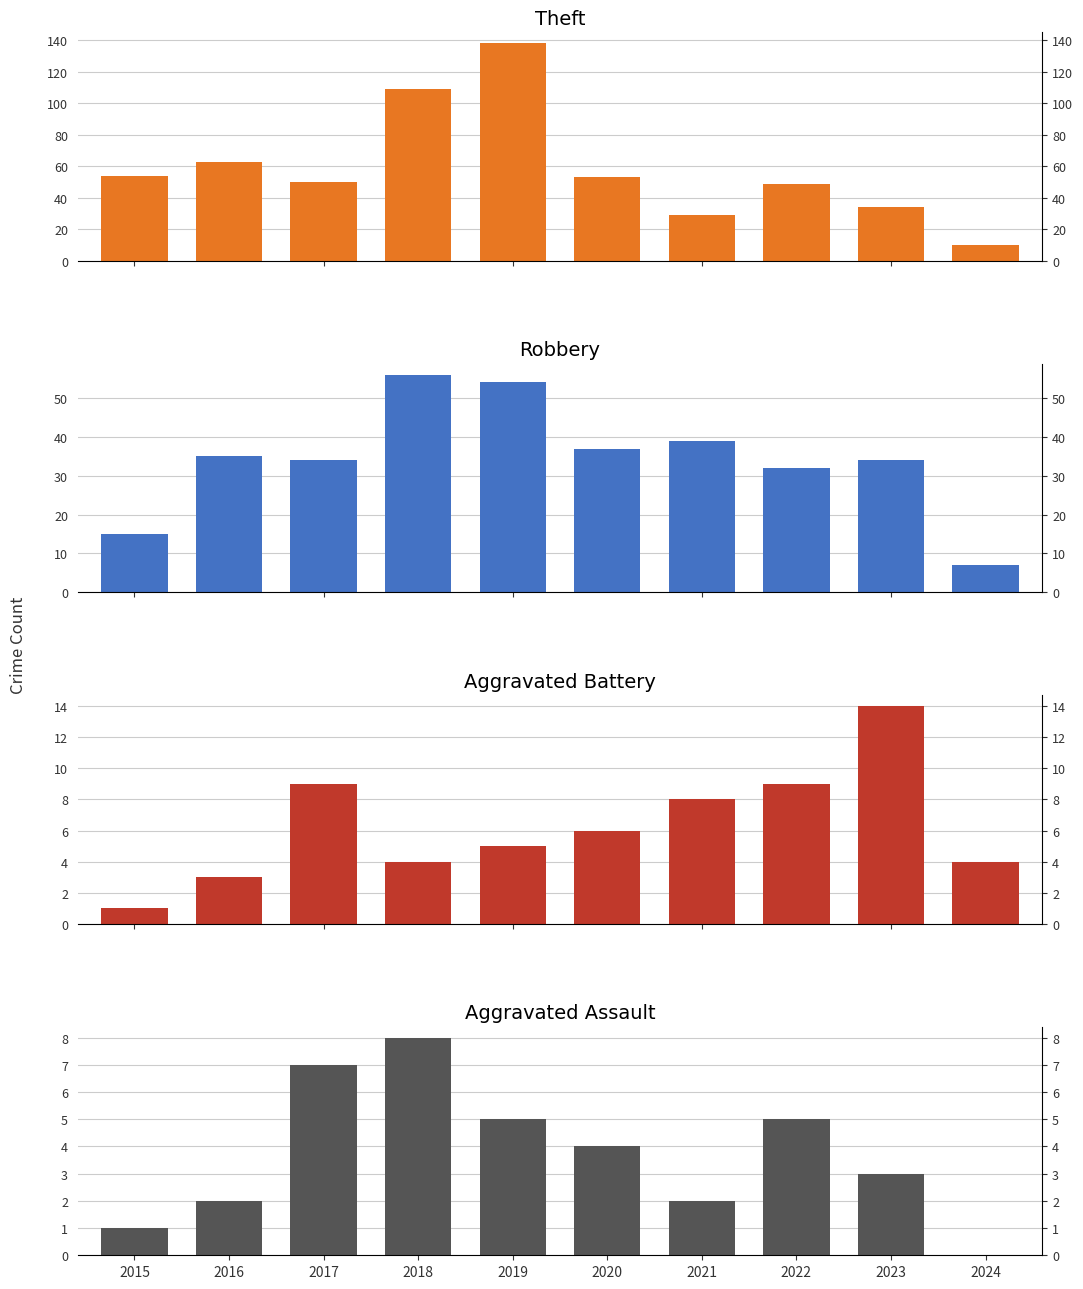

How many data points does each series have?

10